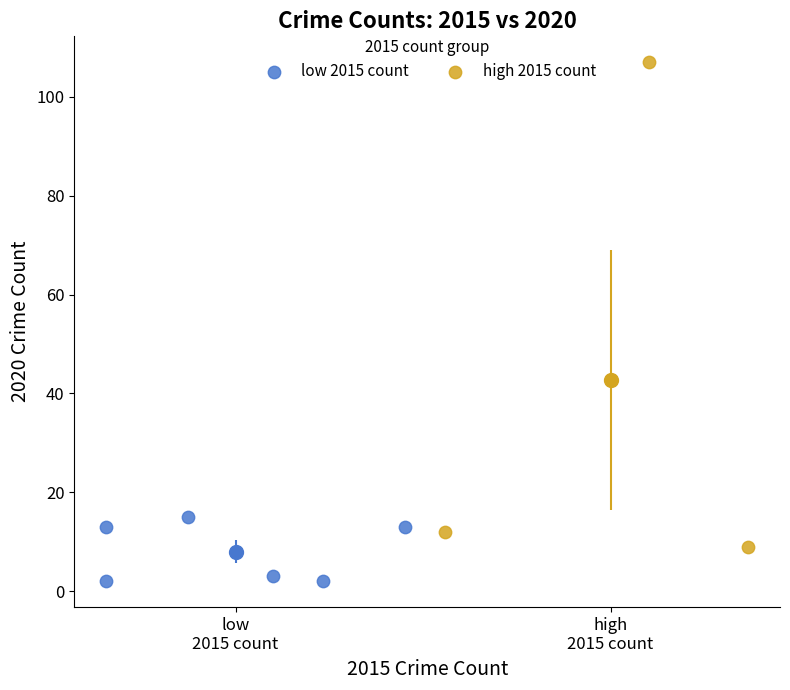

Which series contains the lowest Y value?

low 2015 count